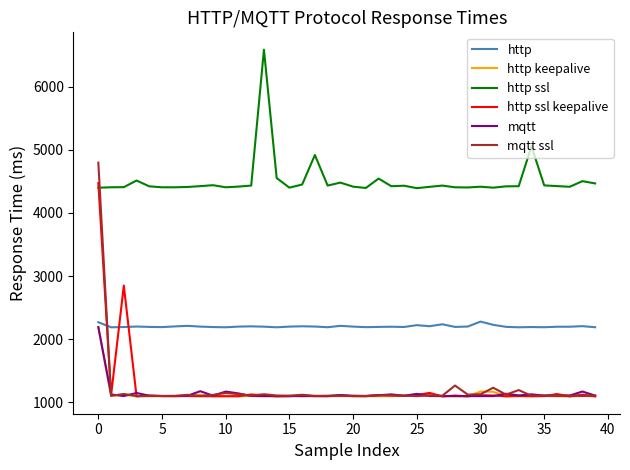

At how many categories does at least one series exceed 1654?

40